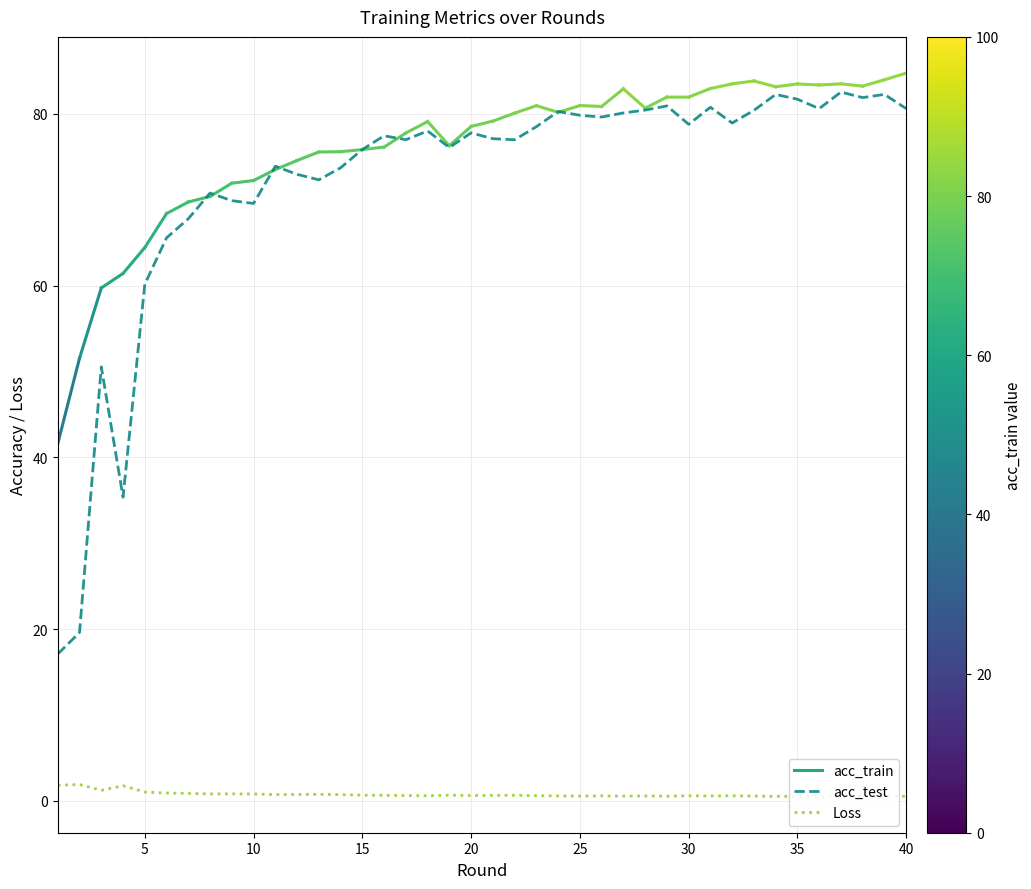

List the series in order of their peak value, highest first.

acc_test, Loss